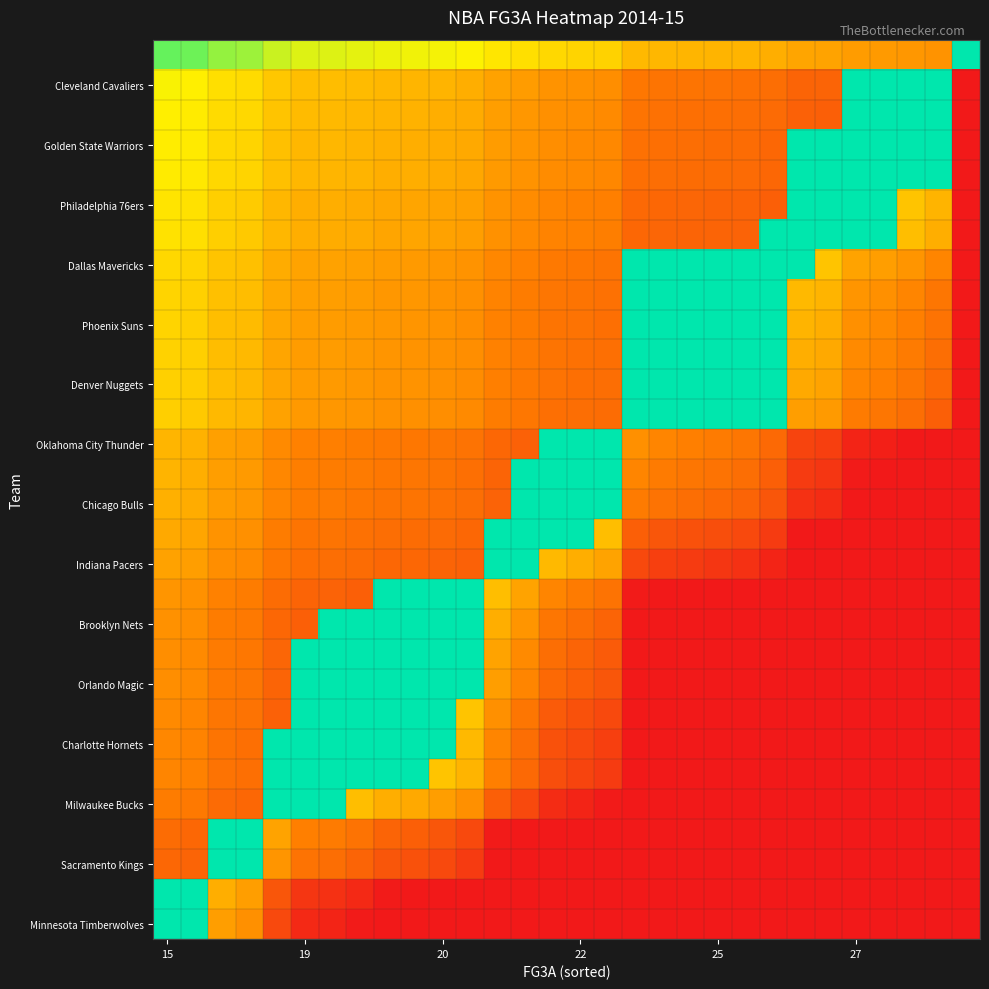

At which category is the sum across all series the highest?

6